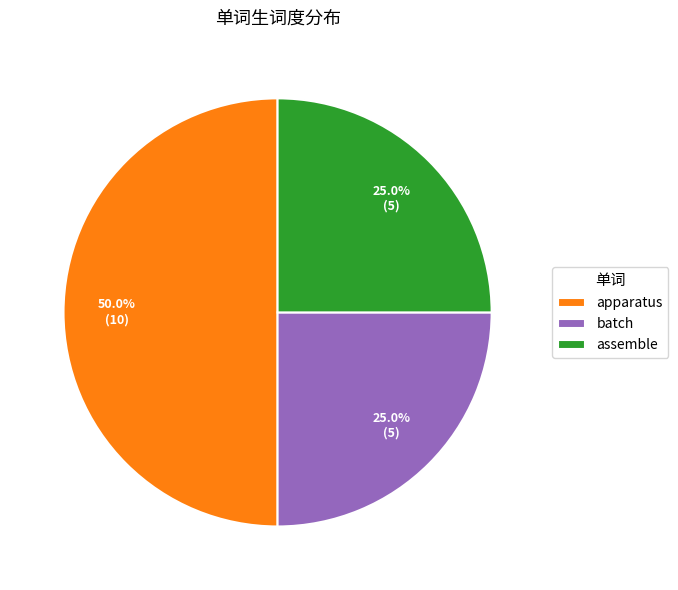

Is batch the majority of the pie?

No